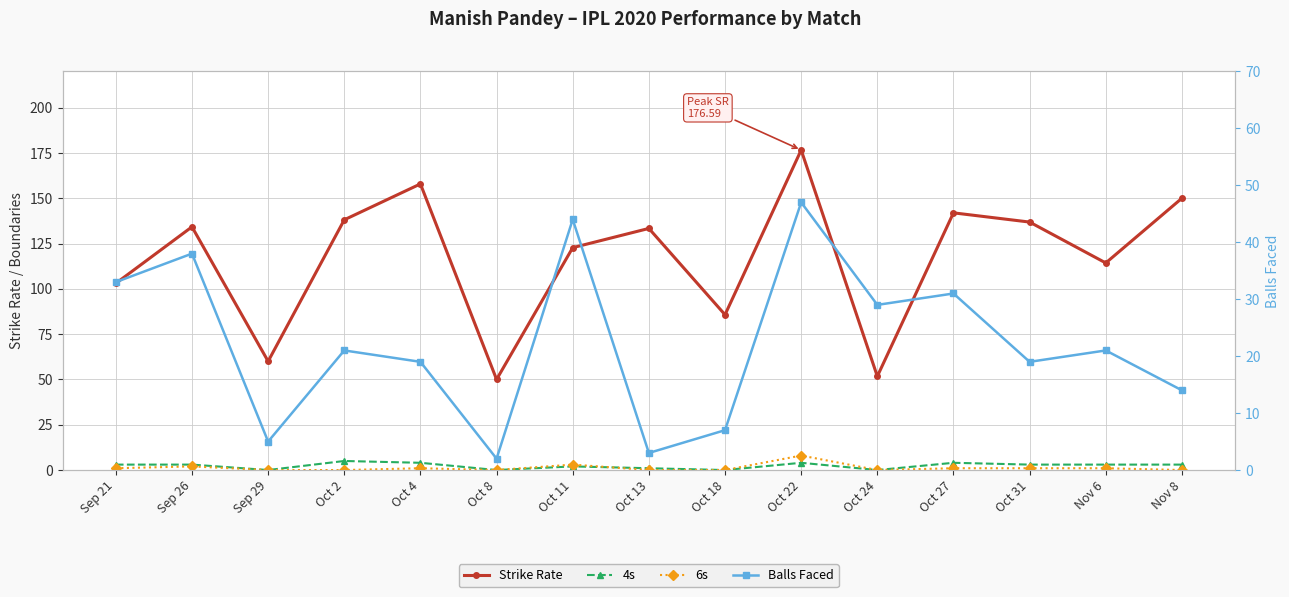

True or false: 6s has more than 1 points higher than both neighbors.

True